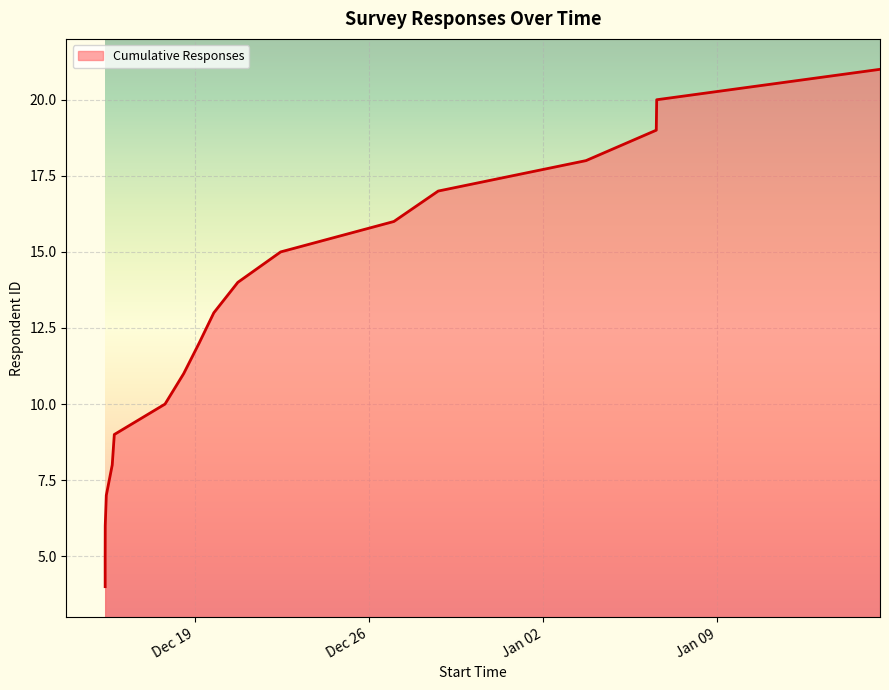

Between 2024-01-06 13:13 and 2024-01-15 13:07, which is larger?

2024-01-15 13:07